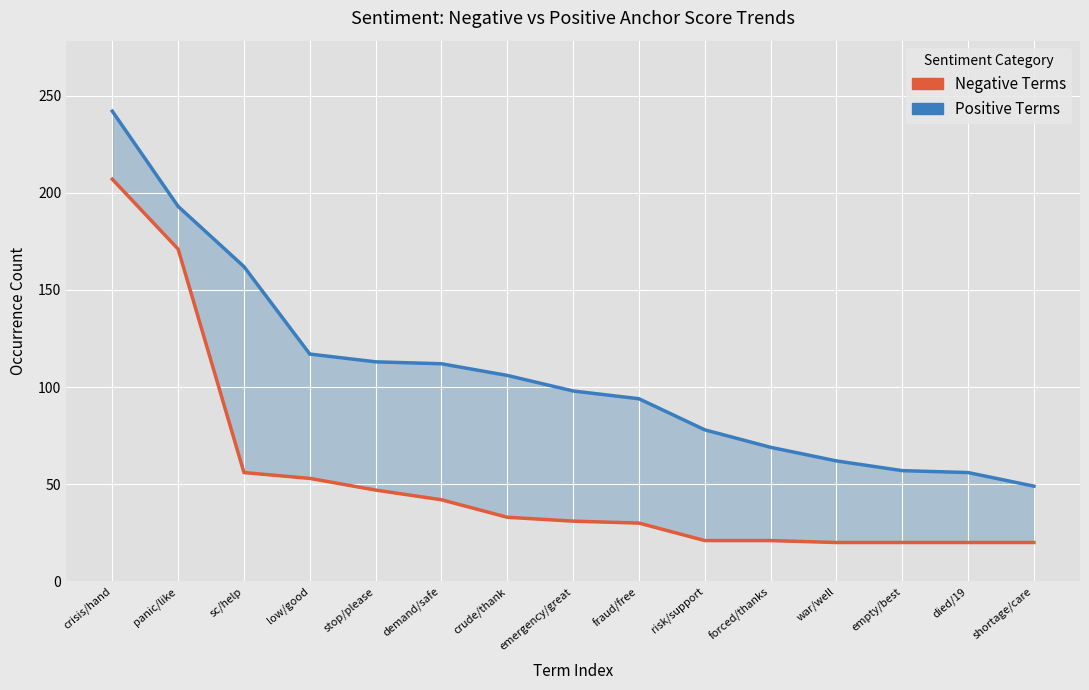

What is the total value across all series at died/19?

76